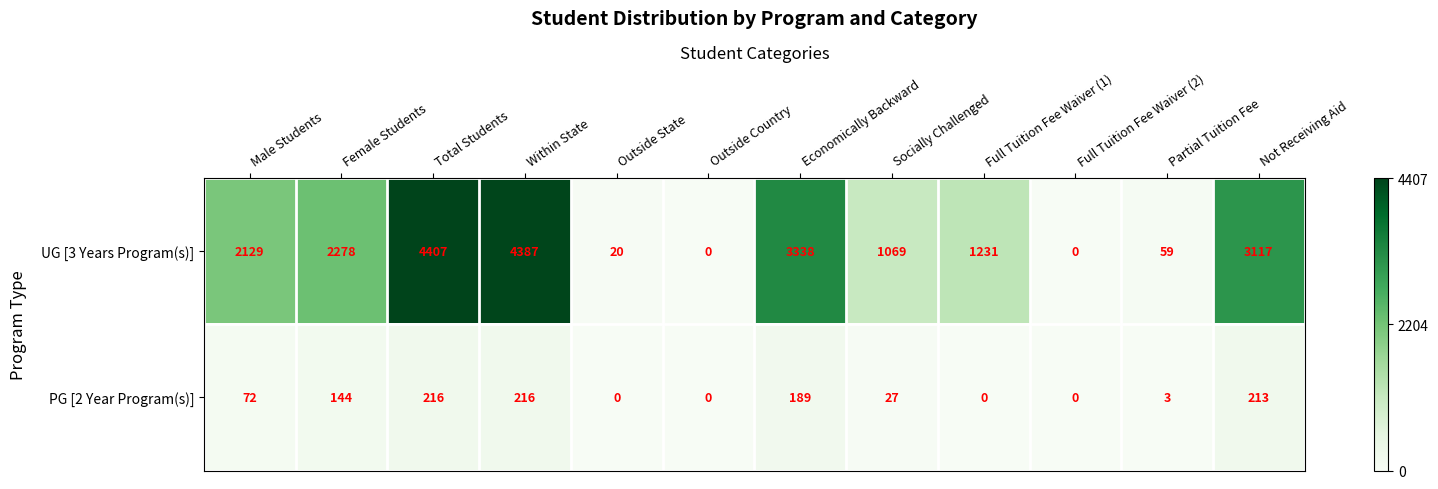

What value does the PG [2 Year Program(s)] series have at Within State, to the nearest 10?

220